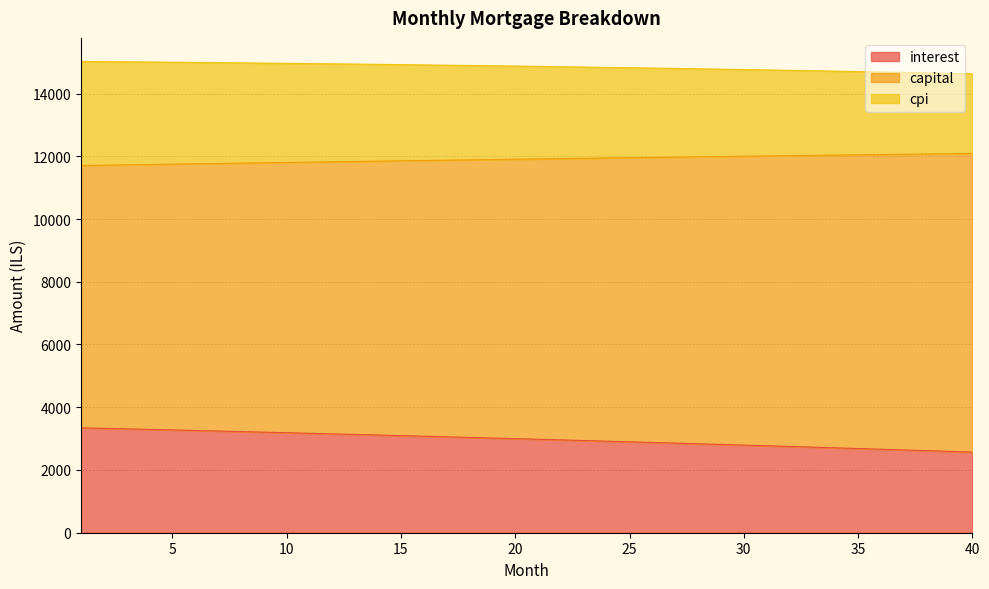

The interest series shows 3276.3 at 5. True or false?

True